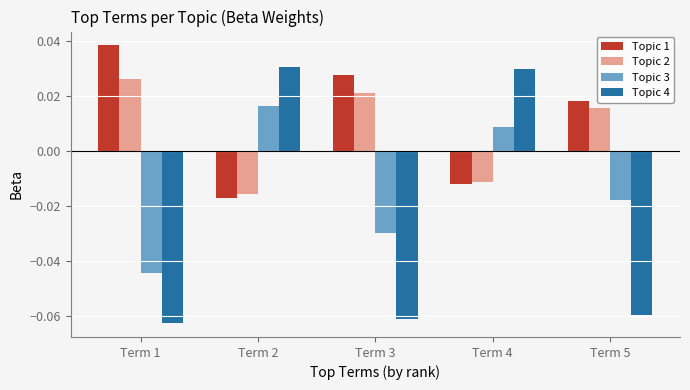

Count the Topic 4 values in the range 0 to 1.

2